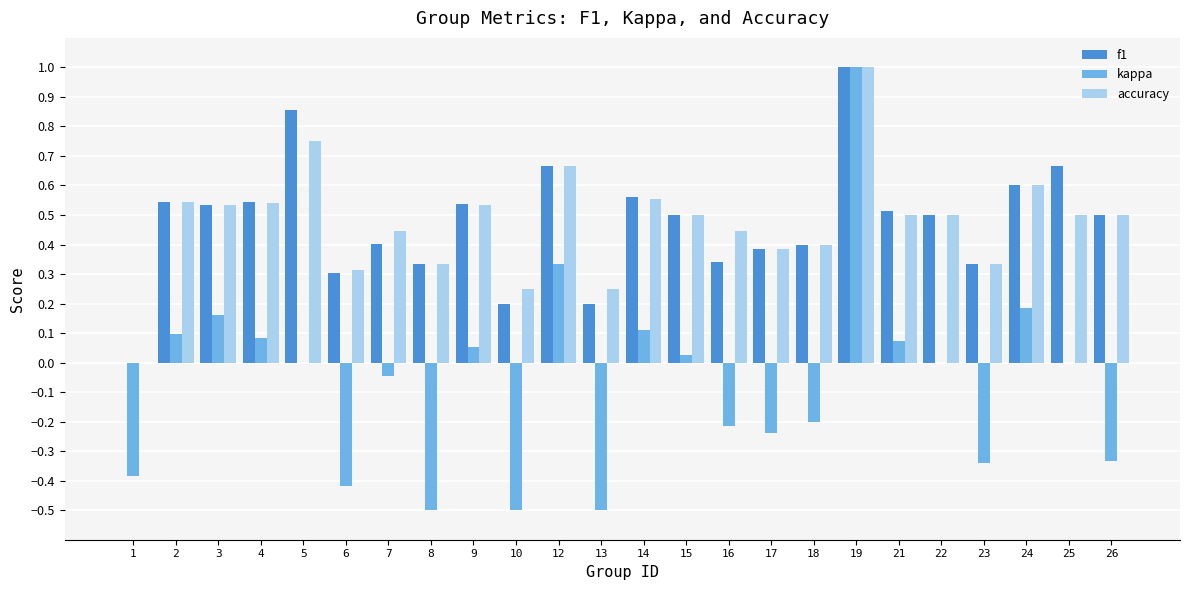

Which series changed the most between 1 and 3?

kappa